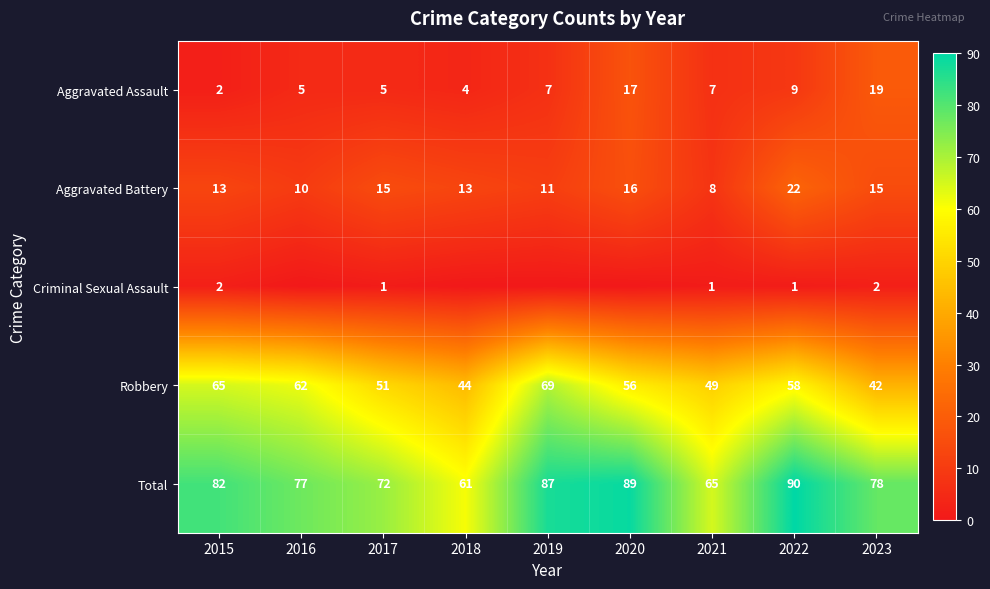

What is the spread (max minus min) of values at 2017?

71